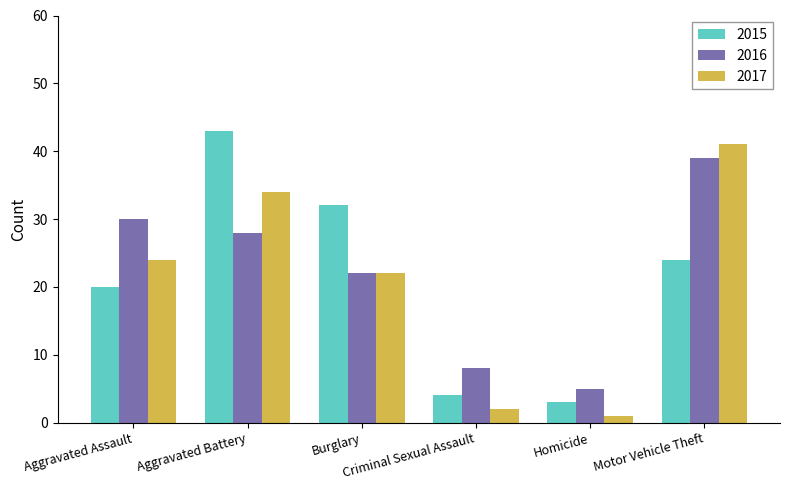

Reading left to right, transcribe all the data shown in this chart.

2015: 20	43	32	4	3	24
2016: 30	28	22	8	5	39
2017: 24	34	22	2	1	41